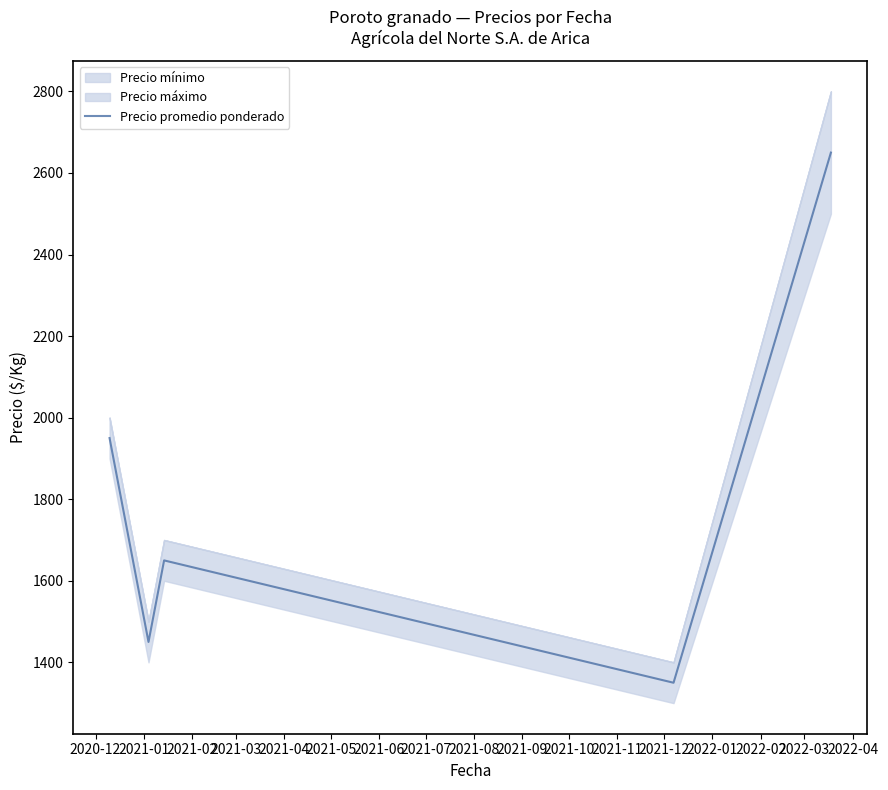

What is the lowest value of the Precio promedio ponderado series?

1350